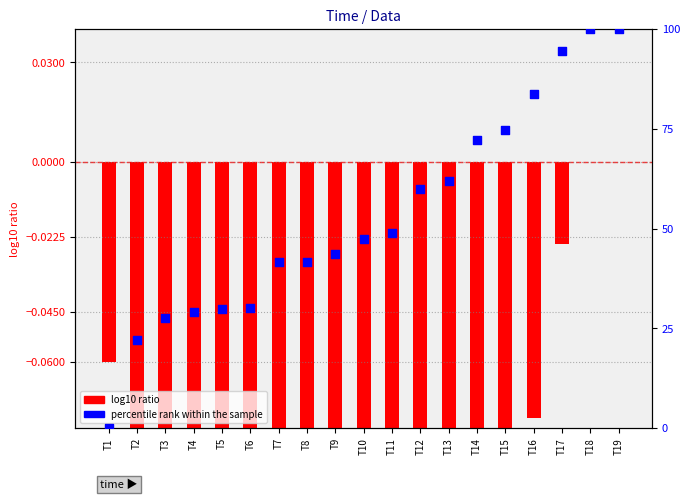

Is the value of percentile rank within the sample at T9 greater than the value of log10 ratio at T11?

Yes